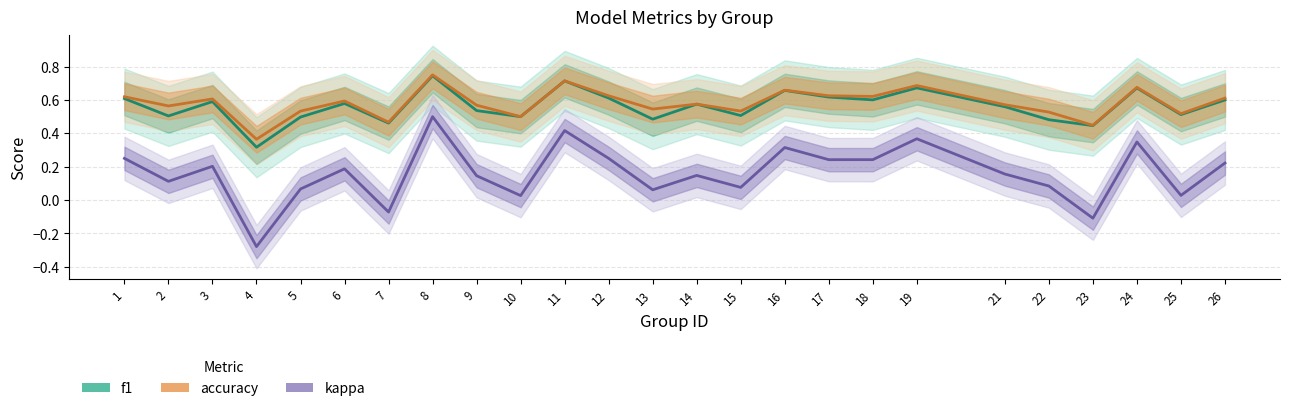

Reading left to right, list all the values displayed in this chart.

f1: 1=0.6	2=0.5	3=0.6	4=0.3	5=0.5	6=0.6	7=0.5	8=0.7	9=0.5	10=0.5	11=0.7	12=0.6	13=0.5	14=0.6	15=0.5	16=0.7	17=0.6	18=0.6	19=0.7	21=0.6	22=0.5	23=0.4	24=0.7	25=0.5	26=0.6
accuracy: 1=0.6	2=0.6	3=0.6	4=0.4	5=0.5	6=0.6	7=0.5	8=0.8	9=0.6	10=0.5	11=0.7	12=0.6	13=0.5	14=0.6	15=0.5	16=0.7	17=0.6	18=0.6	19=0.7	21=0.6	22=0.5	23=0.4	24=0.7	25=0.5	26=0.6
kappa: 1=0.2	2=0.1	3=0.2	4=-0.3	5=0.1	6=0.2	7=-0.1	8=0.5	9=0.1	10=0.0	11=0.4	12=0.2	13=0.1	14=0.1	15=0.1	16=0.3	17=0.2	18=0.2	19=0.4	21=0.2	22=0.1	23=-0.1	24=0.3	25=0.0	26=0.2